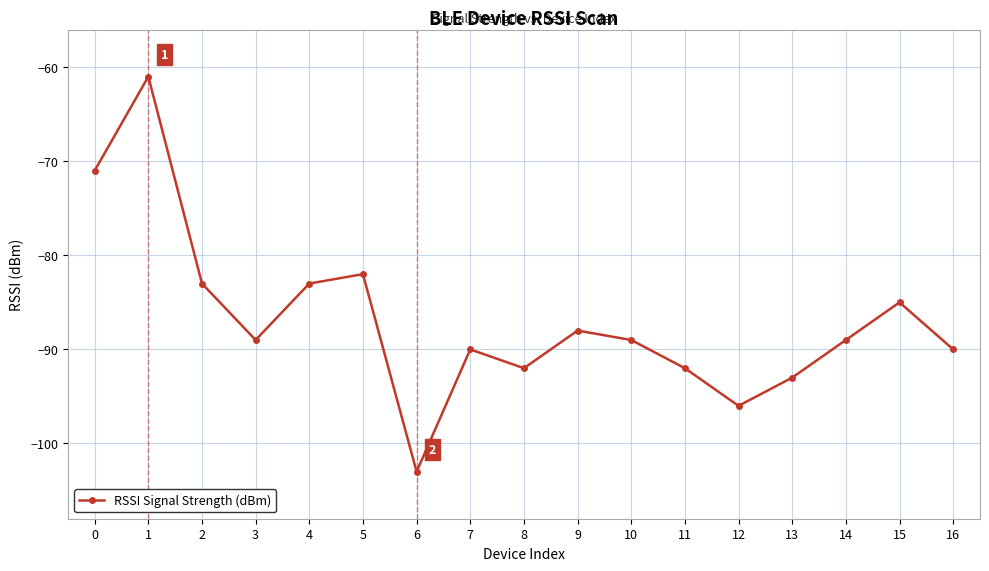

How many interior local valleys (lower than both neighbors) does the data have?

4